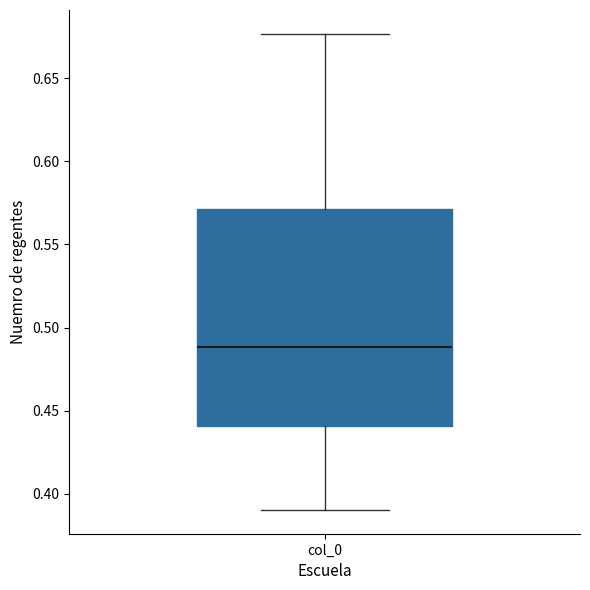

Read this box plot against the y-axis: the position of the median line, the range covered by the box, and the ends of both whiskers. The values are not printed on the chart, so give them approximately, as read against the axis.

median 0.490, box 0.440 to 0.570, whiskers 0.390 to 0.675